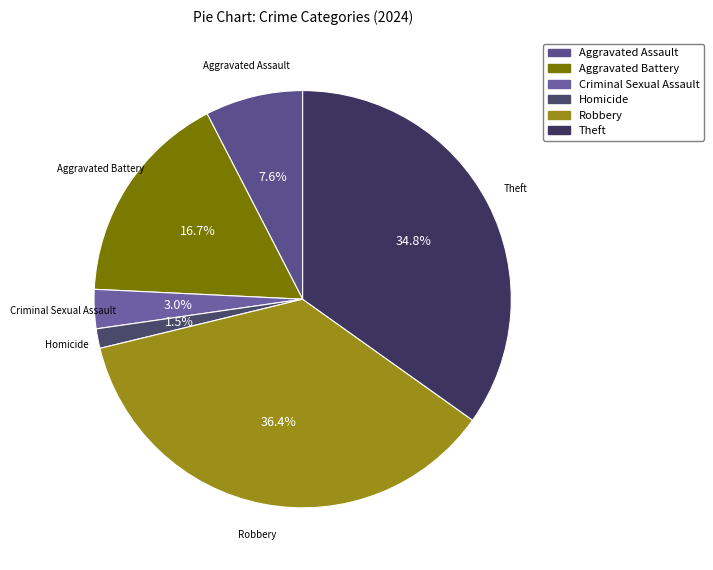

How many segments does this pie chart have?

6